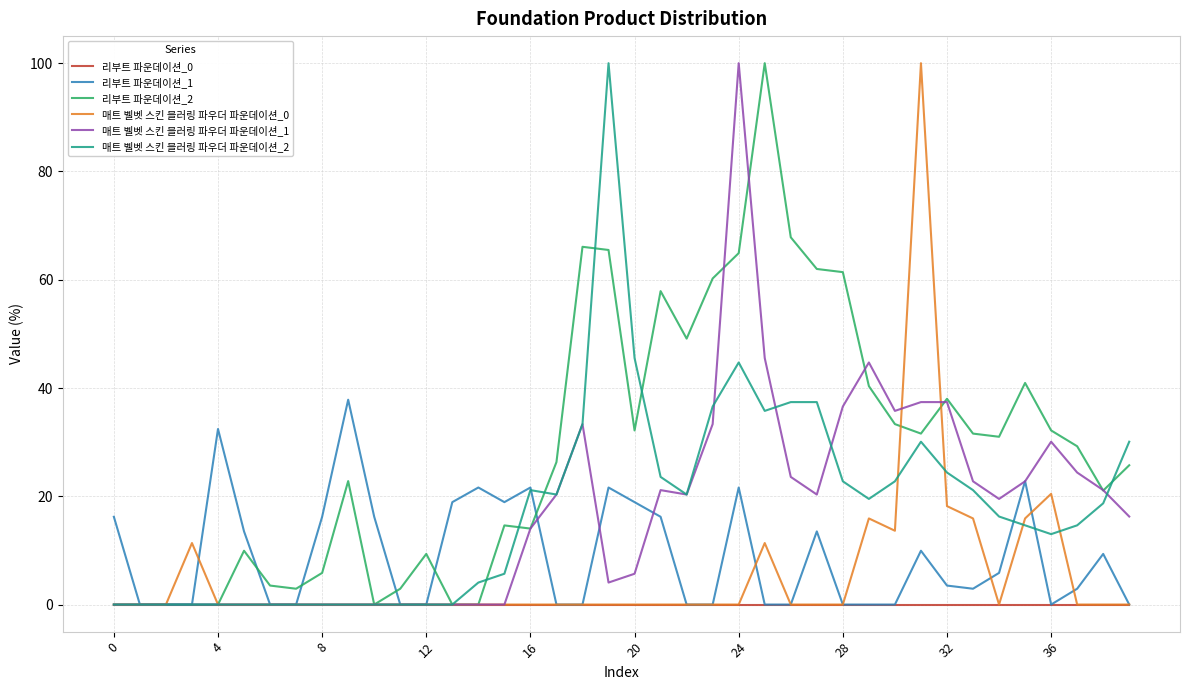

Which series has the largest total across all categories?

리부트 파운데이션_2